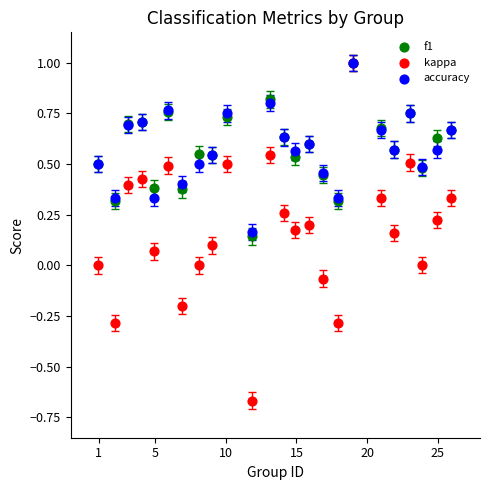

What are all the series names shown in the legend?

f1, kappa, accuracy